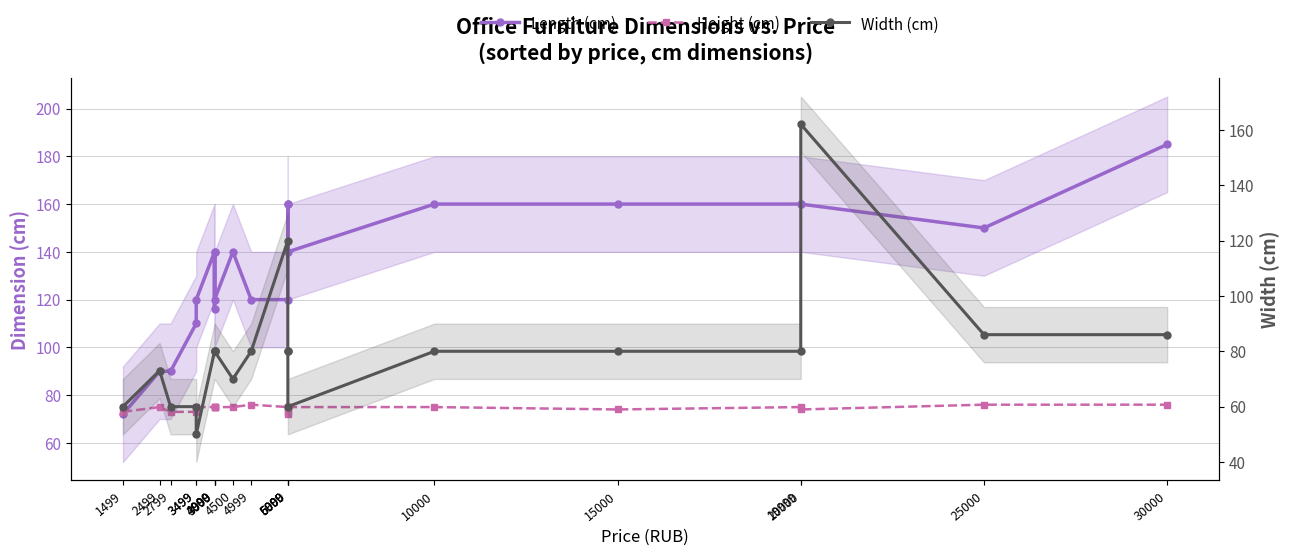

In Width (cm), how many points are lower than both neighbors (excluding endpoints)?

3